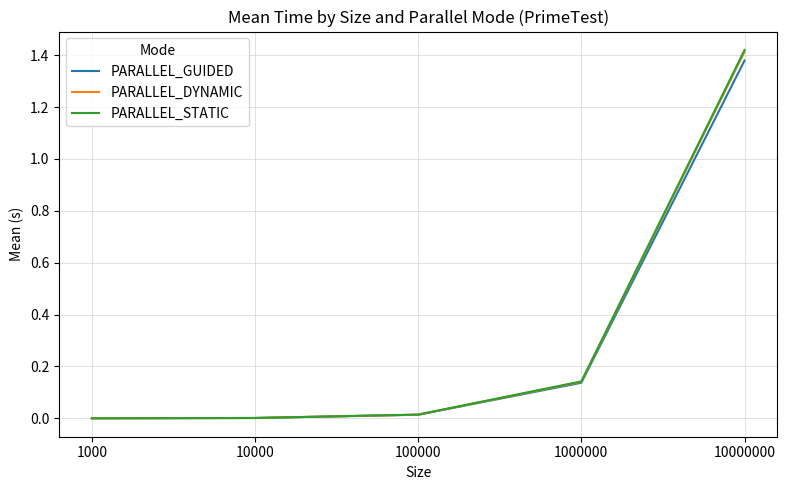

Which category has the highest value in the PARALLEL_DYNAMIC series?

10000000